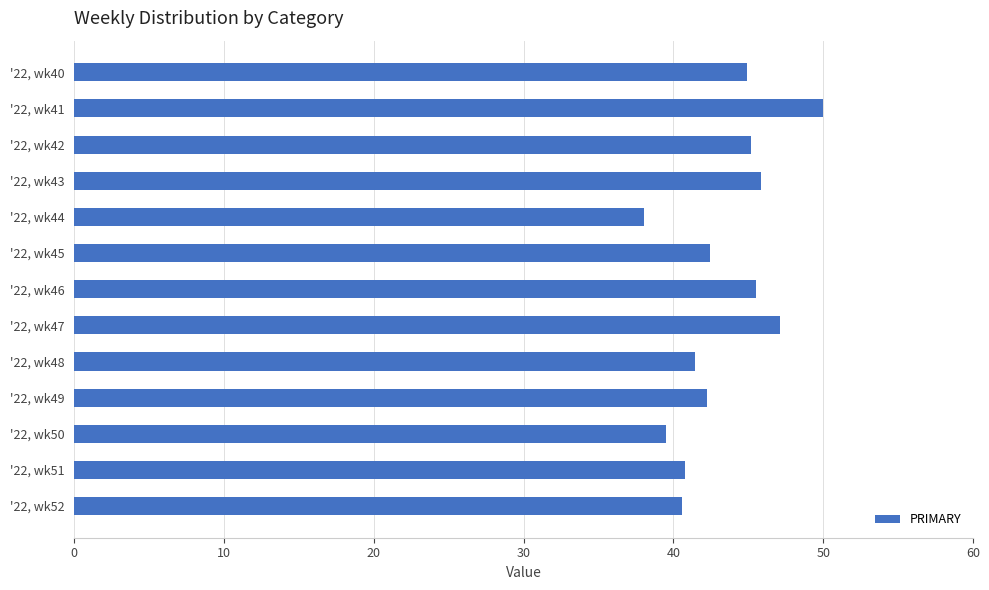

Does the chart contain any negative values?

No